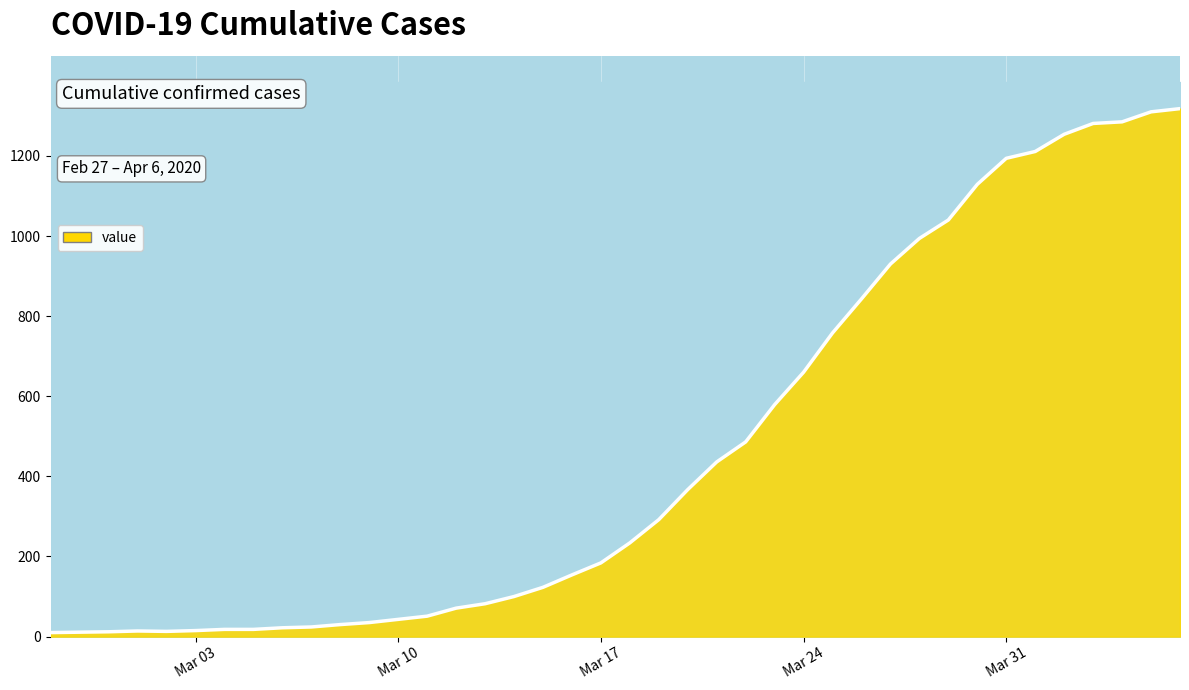

Between 2020-03-10 and 2020-04-04, which is larger?

2020-04-04